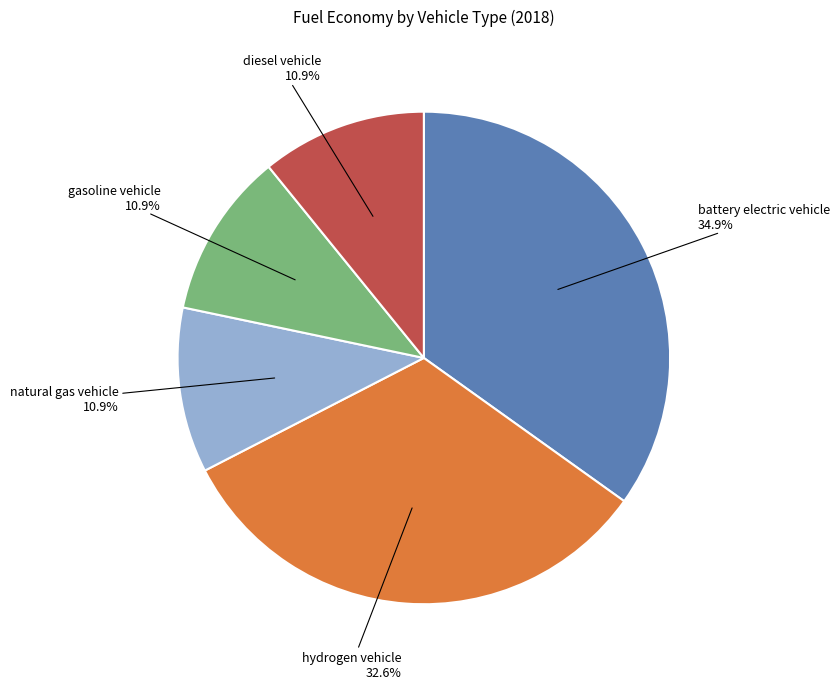

How many segments does this pie chart have?

5